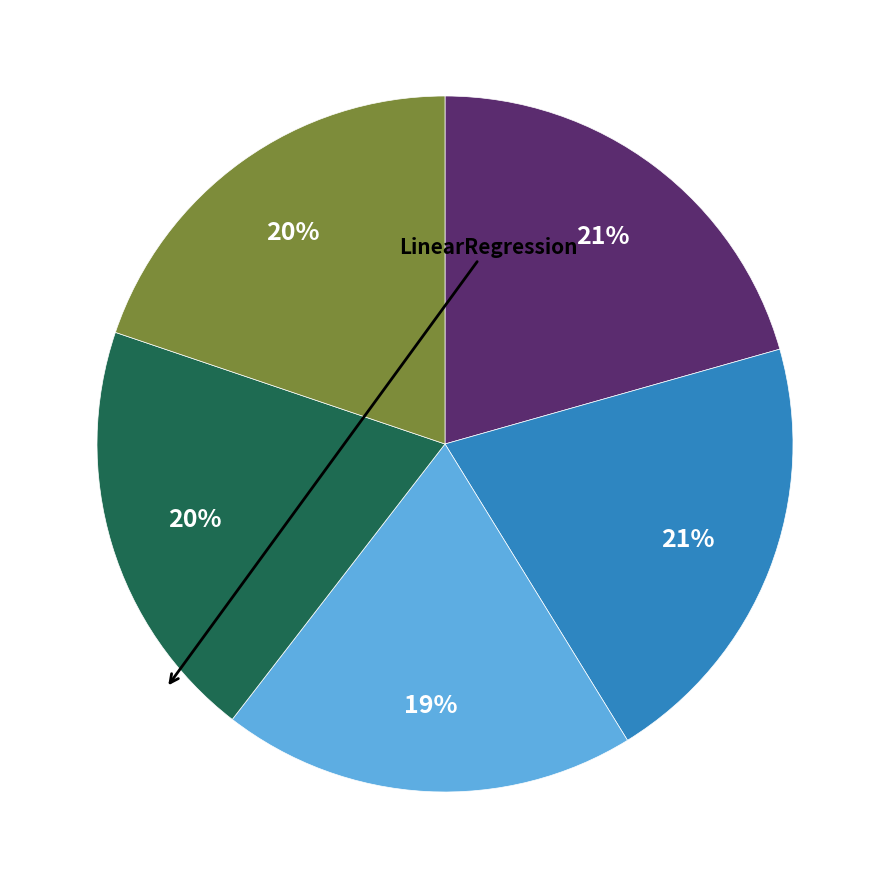

To the nearest percent, what is the average slice percentage?

20%